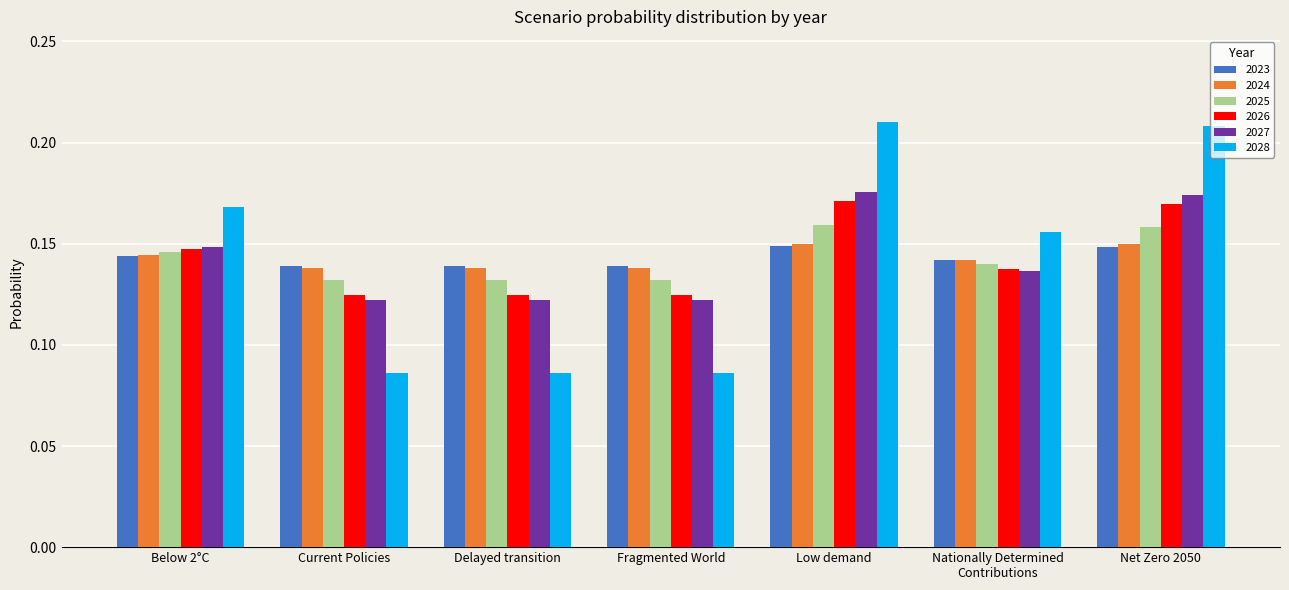

Which series has the largest range (max minus min)?

2028